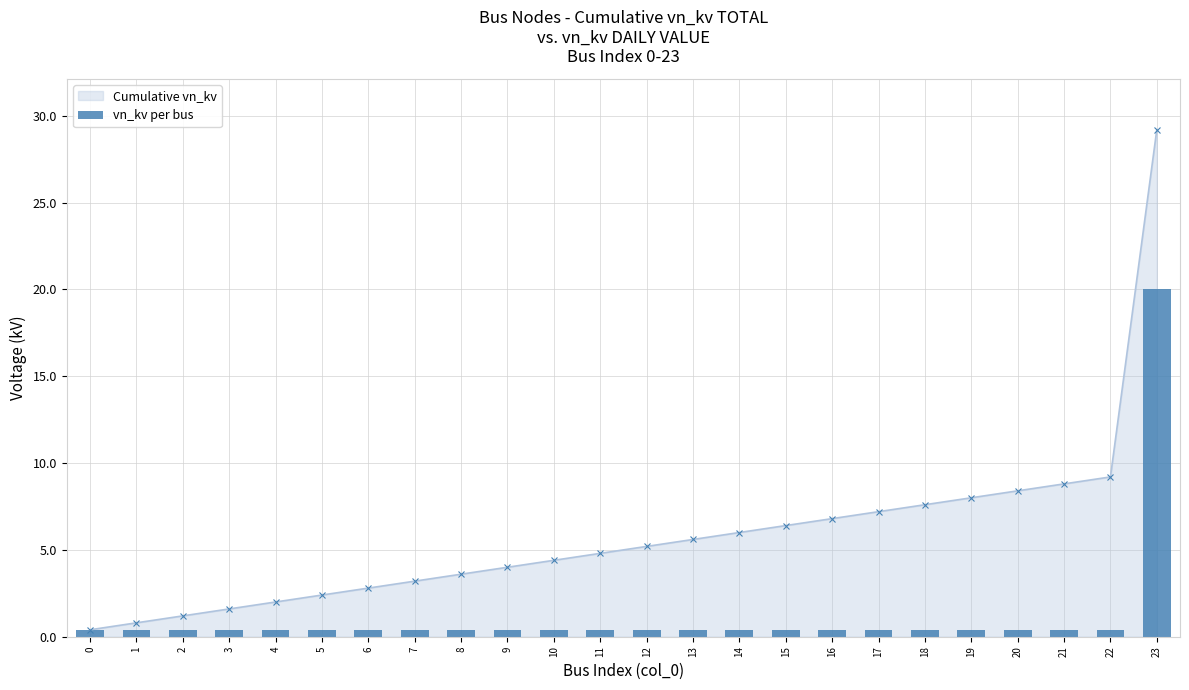

Are the bars grouped side by side (vs. stacked)?

No